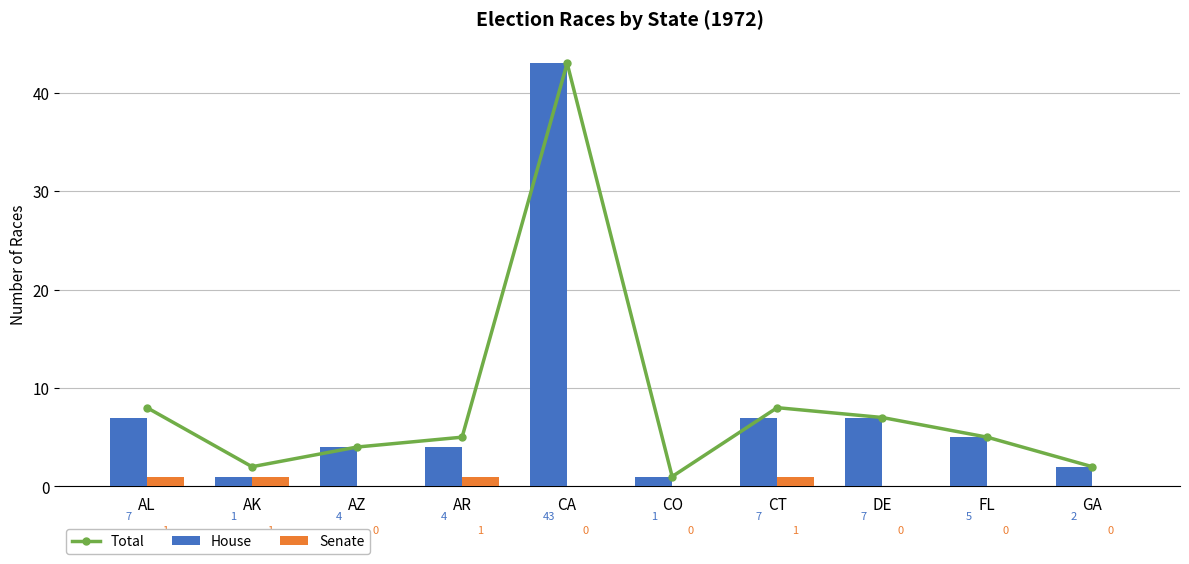

Reading left to right, list all the values displayed in this chart.

Total: AL=8	AK=2	AZ=4	AR=5	CA=43	CO=1	CT=8	DE=7	FL=5	GA=2
House: AL=7	AK=1	AZ=4	AR=4	CA=43	CO=1	CT=7	DE=7	FL=5	GA=2
Senate: AL=1	AK=1	AZ=0	AR=1	CA=0	CO=0	CT=1	DE=0	FL=0	GA=0